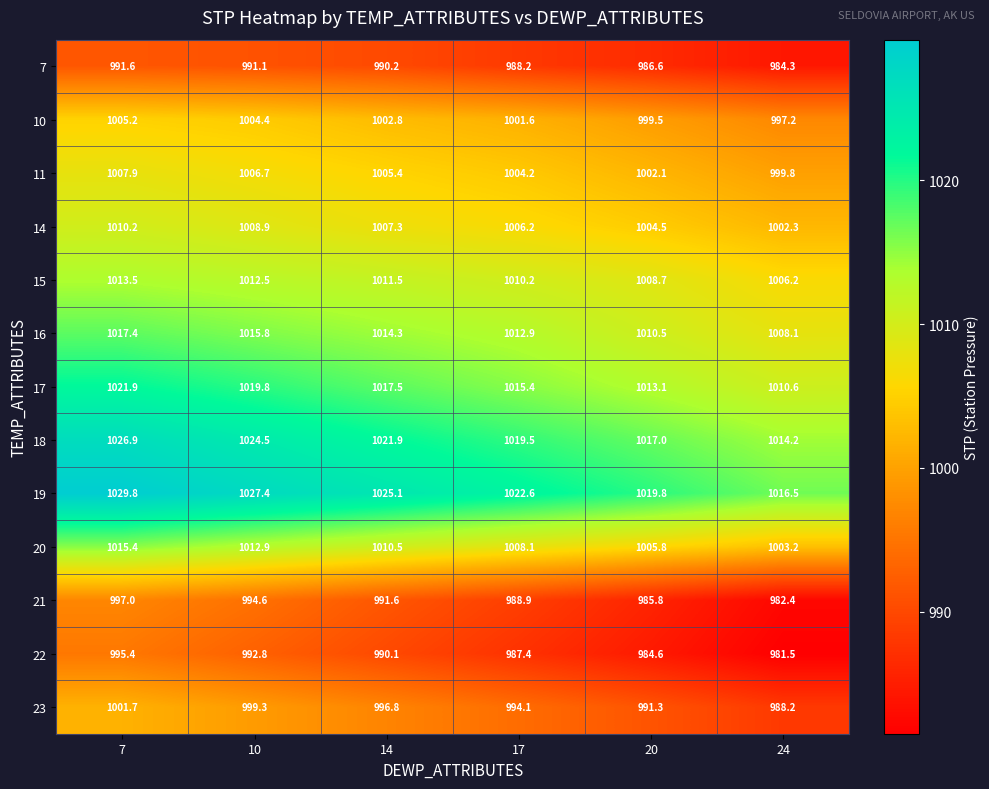

What is the difference between the second highest and second lowest values in the 19 series?

7.6